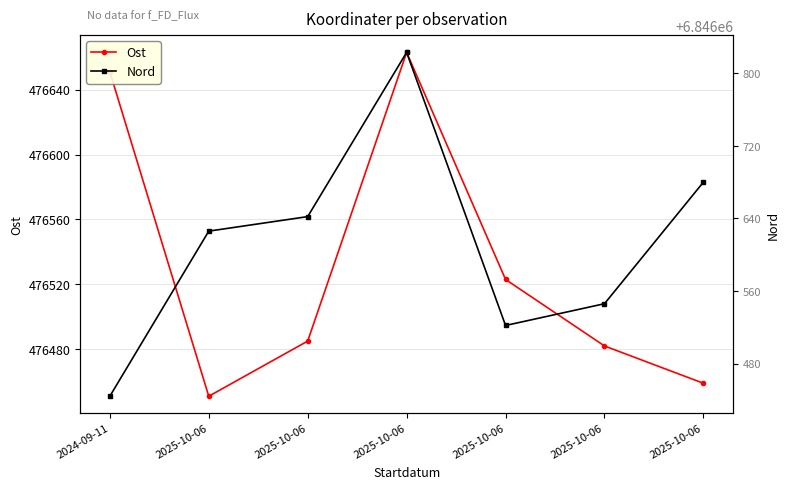

True or false: Ost and Nord cross at least once.

False